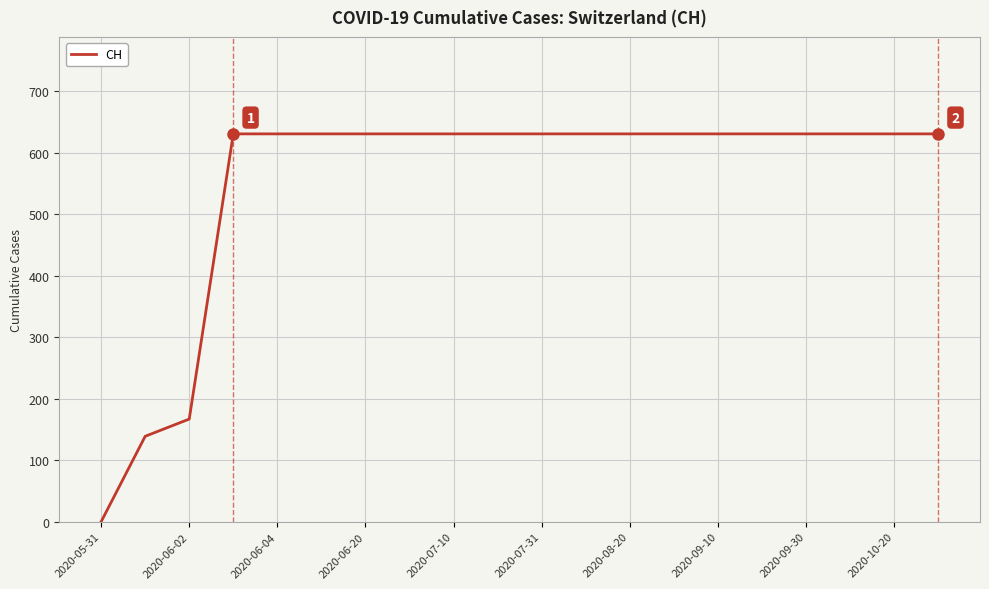

What is the greatest value displayed?

631